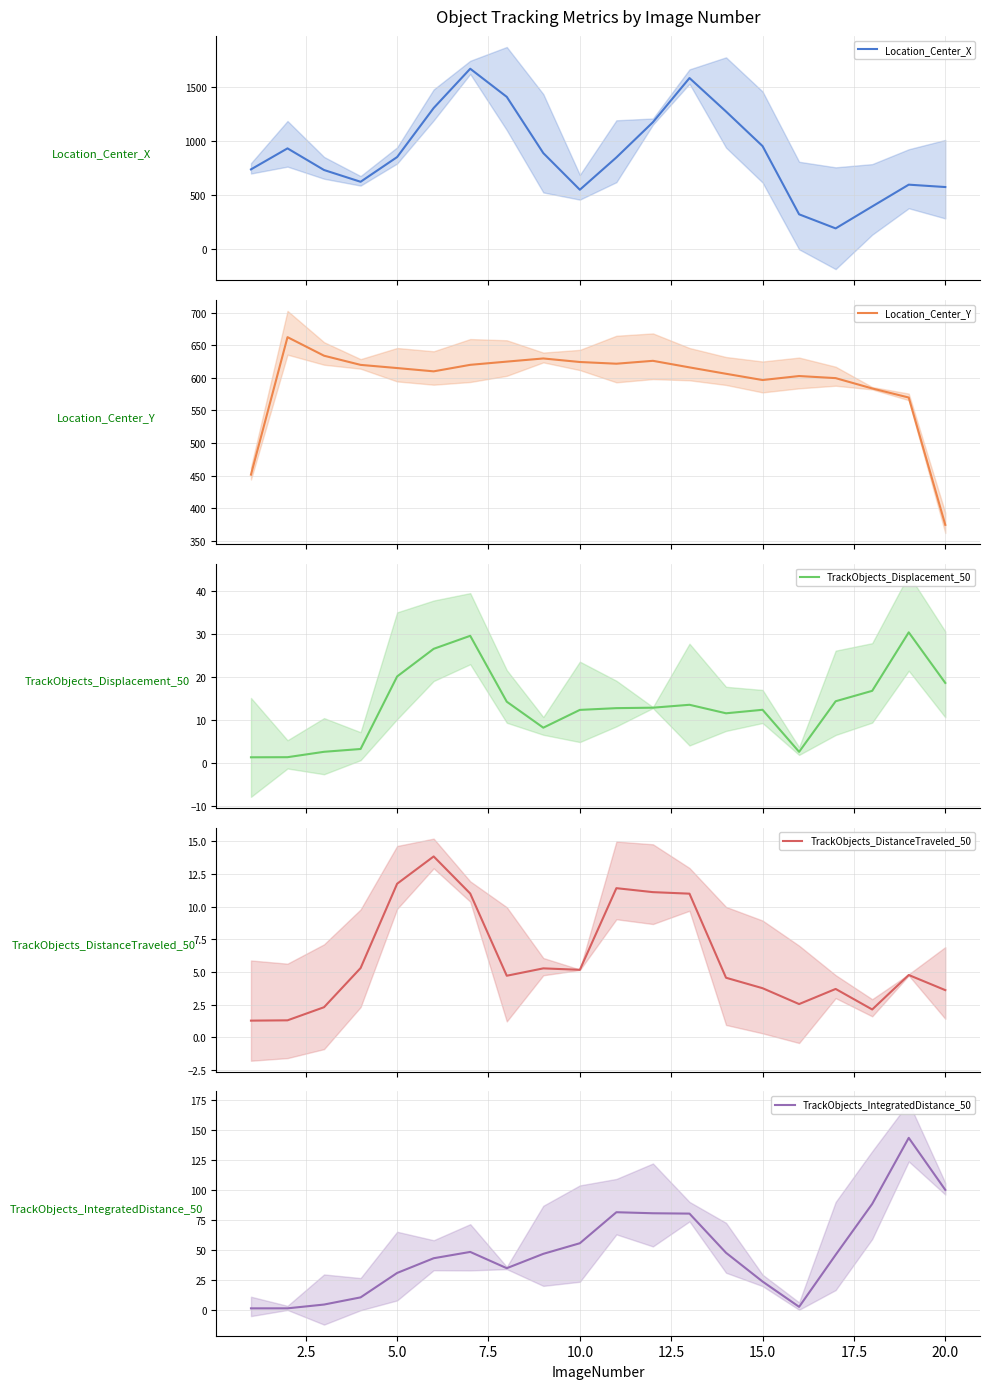

Which series has the largest total across all categories?

Location_Center_X